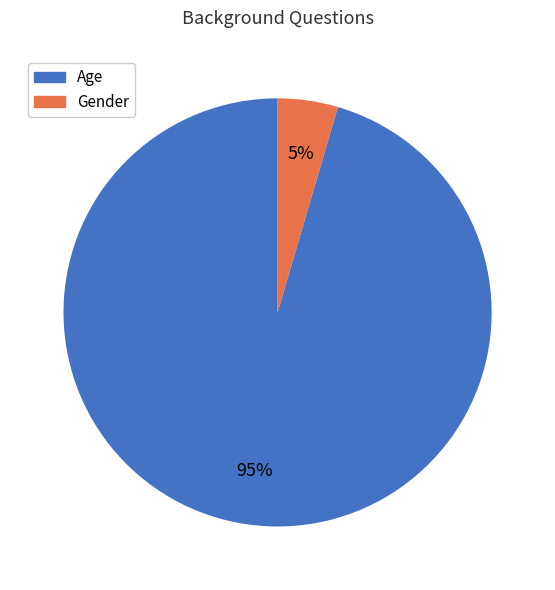

Rank the categories by value from highest to lowest.

Age, Gender